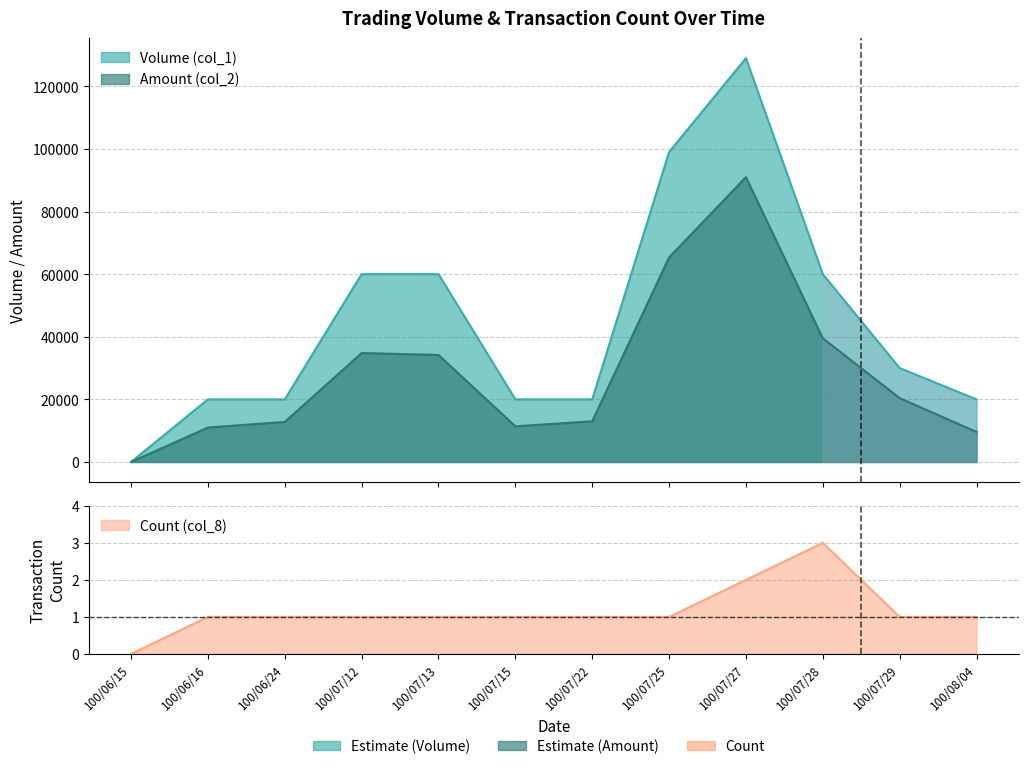

What is the sum of all Amount (col_2) values?

343030